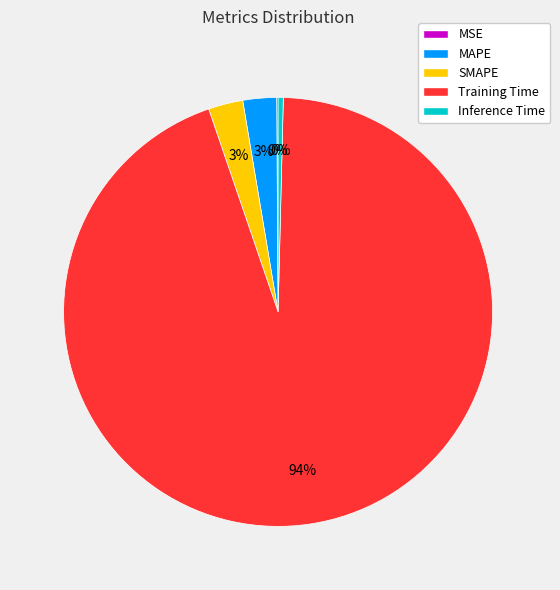

To the nearest percent, what is the difference between the largest and smallest slice percentages?

94%